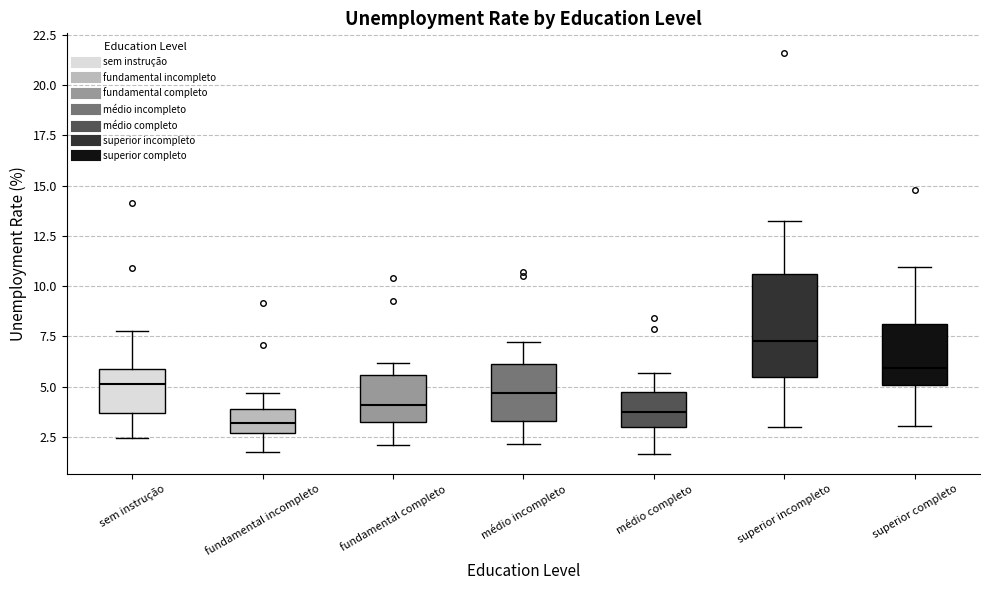

Where does the median line of the box for médio completo sit on the y-axis? The values are not printed on the chart, so give them approximately, as read against the axis.

3.5